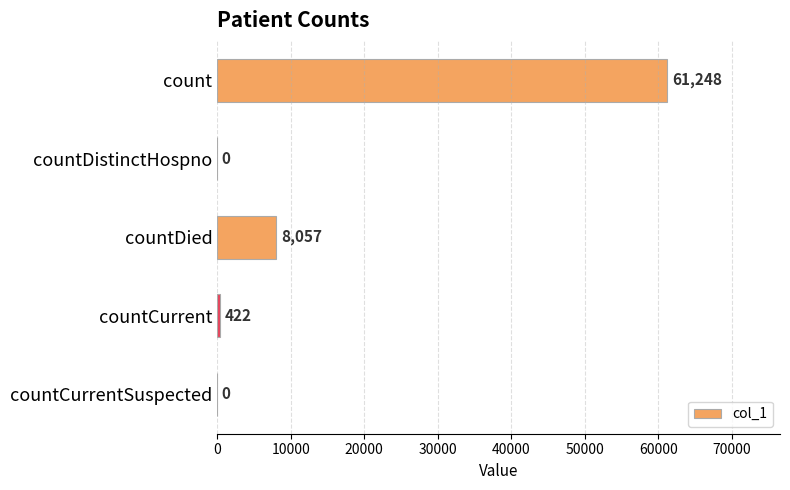

At which label is the value closest to 30624?

countDied